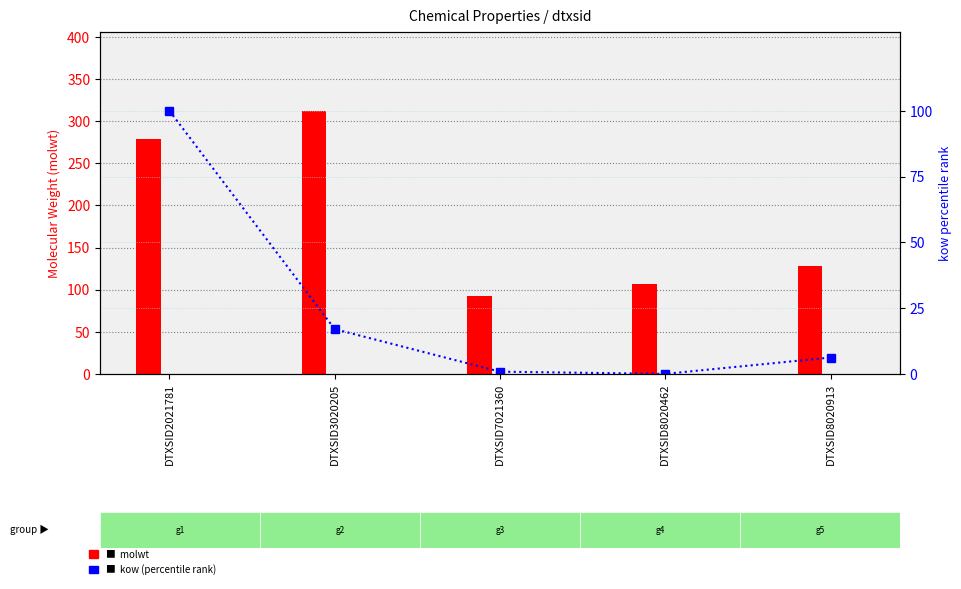

What is the value of the molwt bar at the 1st from the left?

278.4